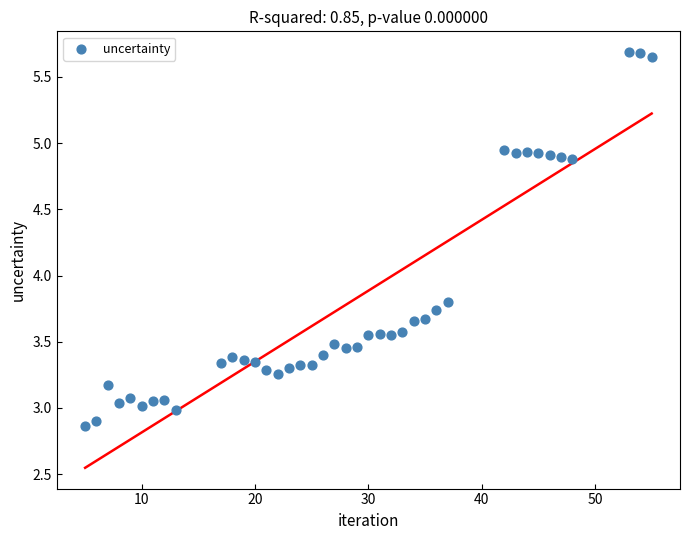

What Y value in the scatter plot is closest to 4?

3.8